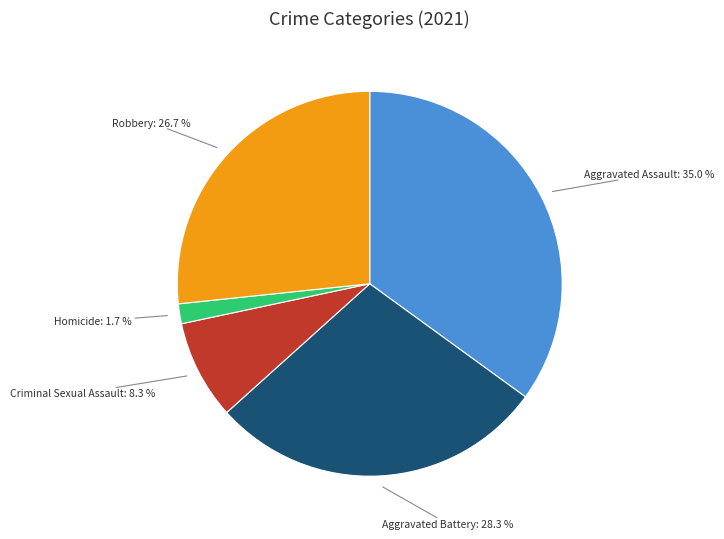

What is the largest slice in the pie chart?

Aggravated Assault